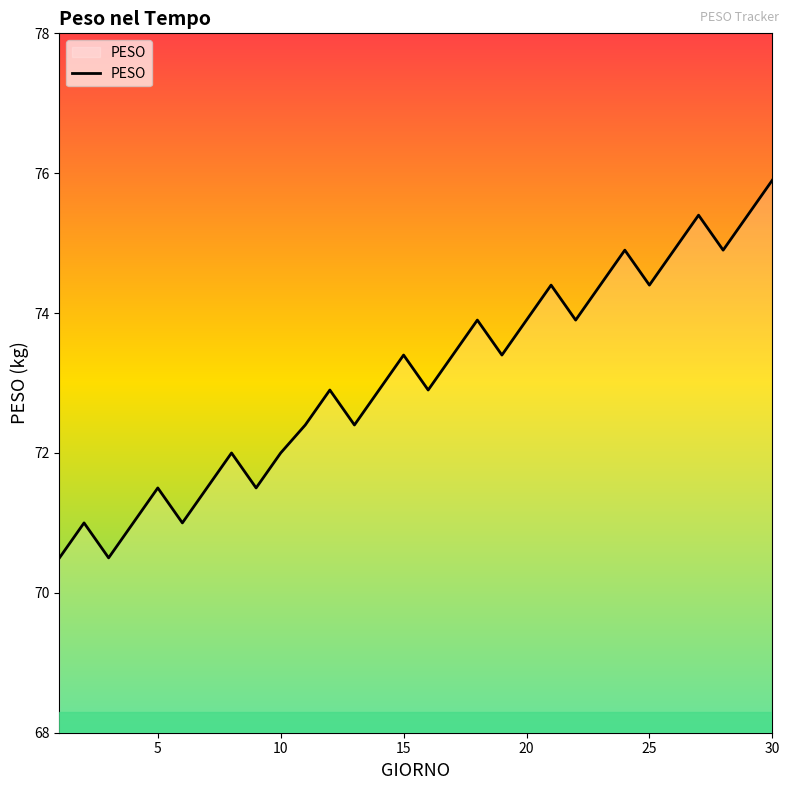

What is the maximum value shown in the chart?

75.9